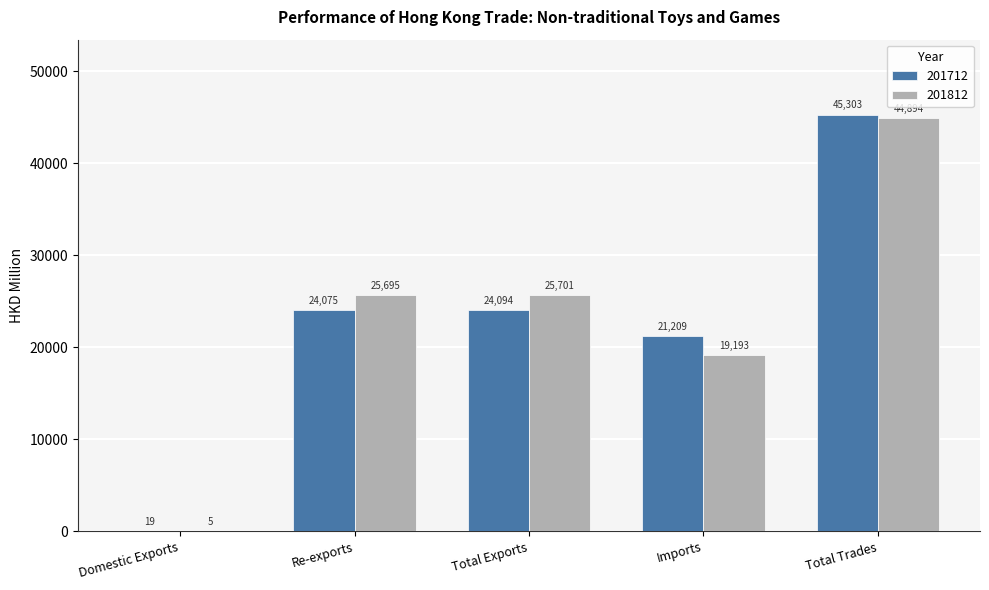

Between Domestic Exports and Total Exports, which series saw the biggest shift?

201812